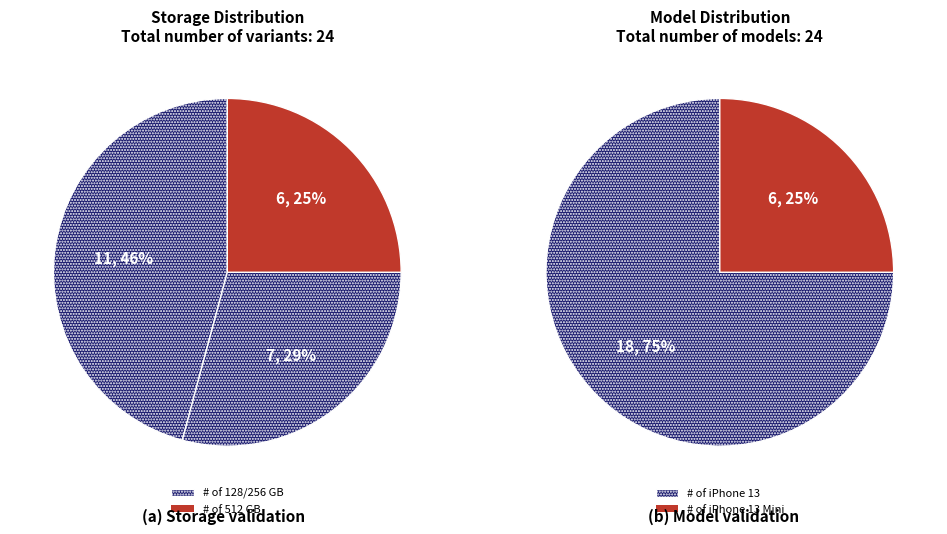

Rank the categories by value from lowest to highest.

512 GB, 256 GB, 128 GB